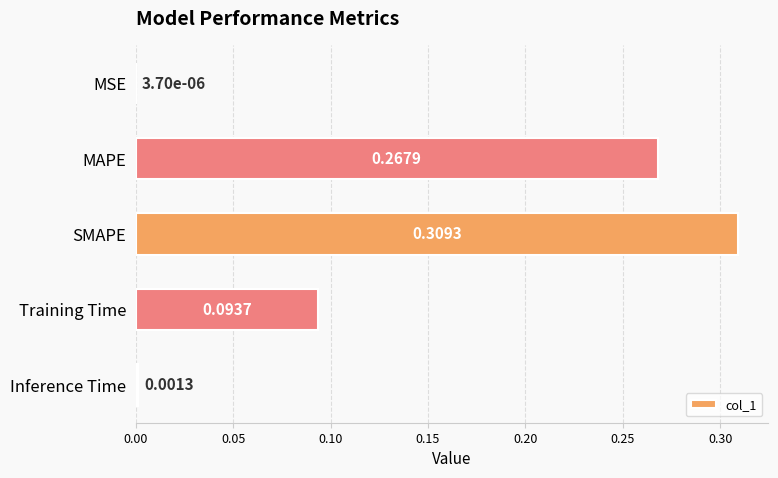

What is the sum of all values?

0.7